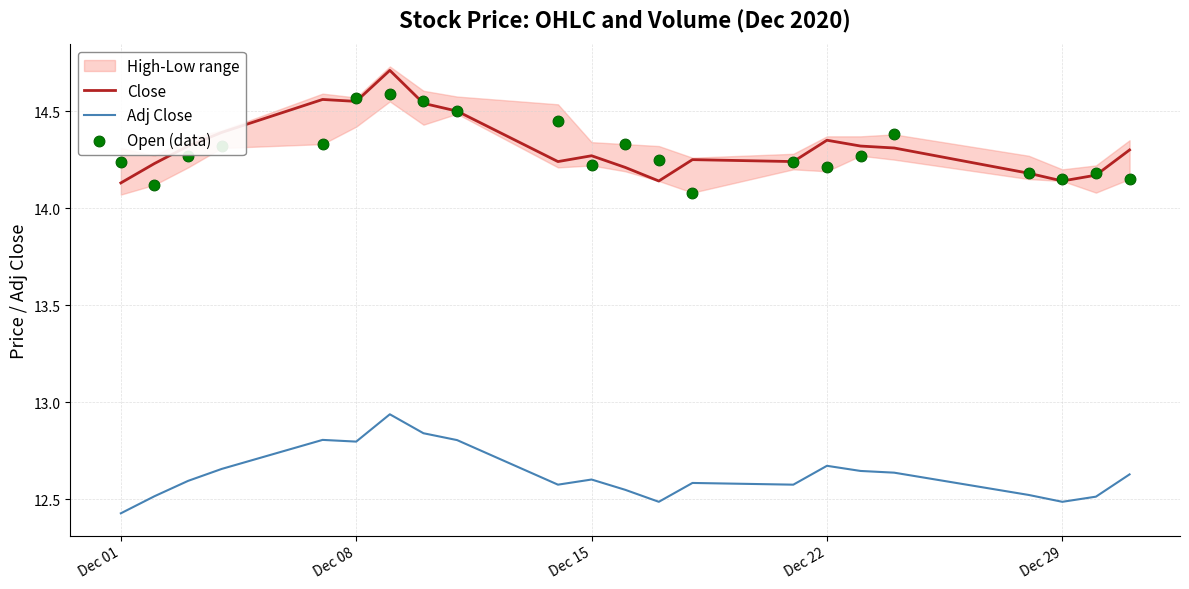

Which series has the largest Y range (max minus min)?

Close